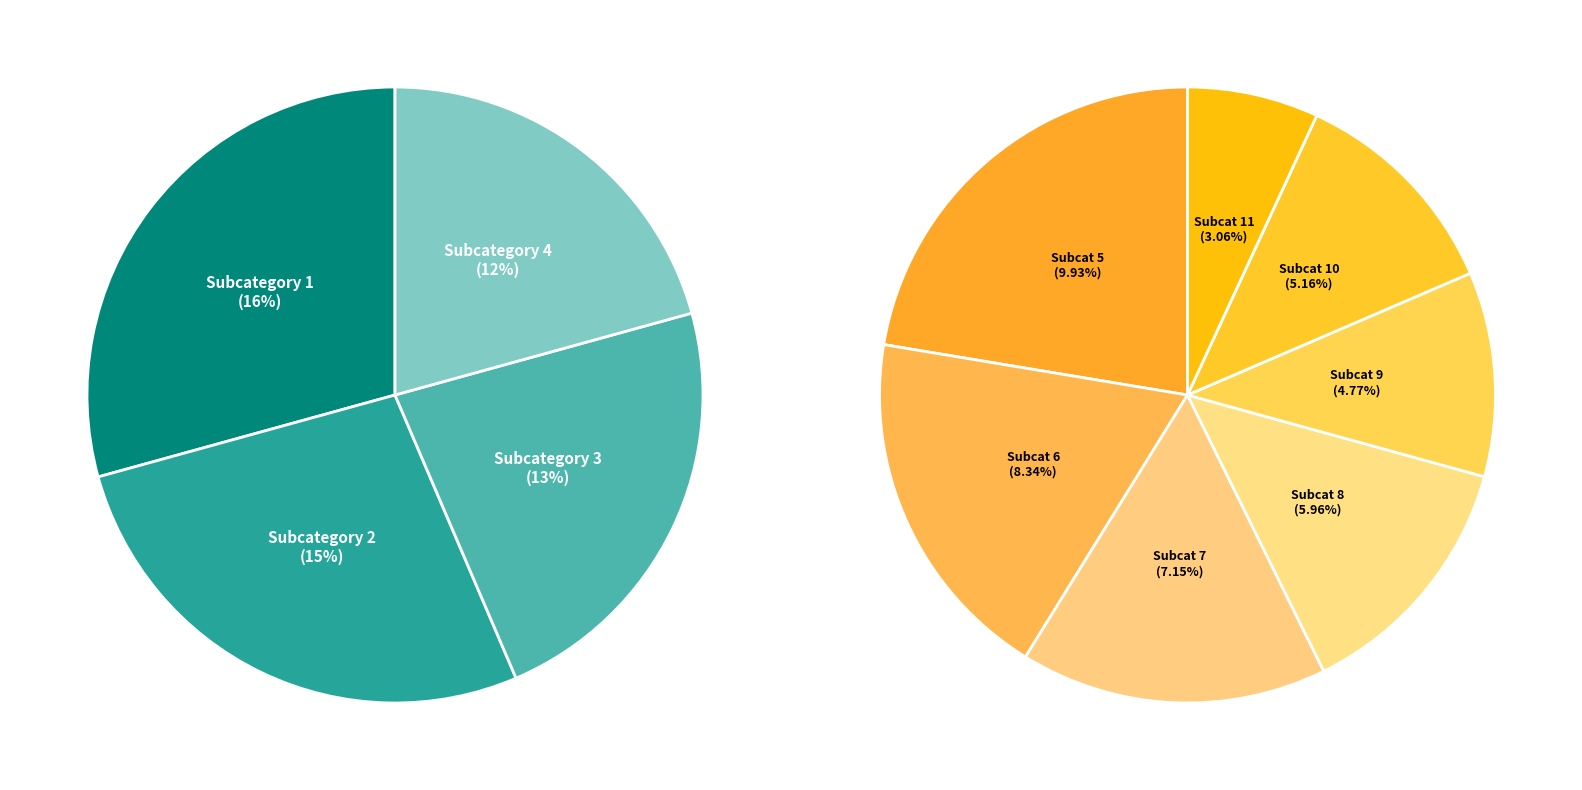

Which has a higher value, 6 or 11?

6